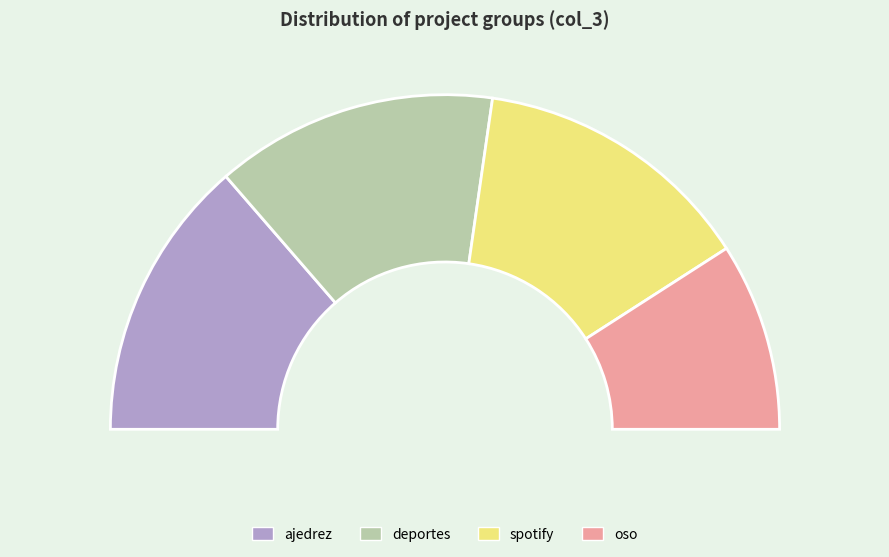

Which slice is the largest?

ajedrez